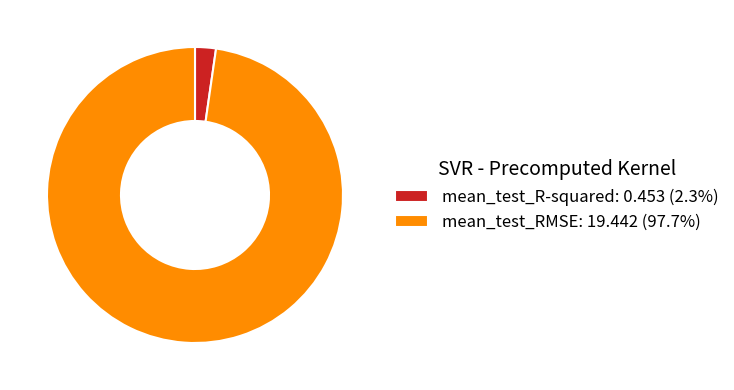

How many segments does this pie chart have?

2